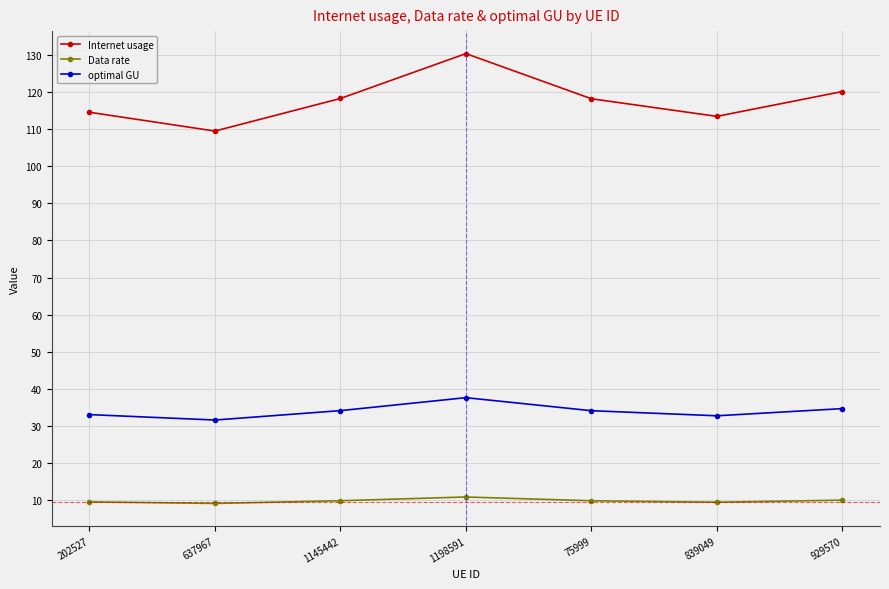

What is the average value of the Data rate series?

9.8